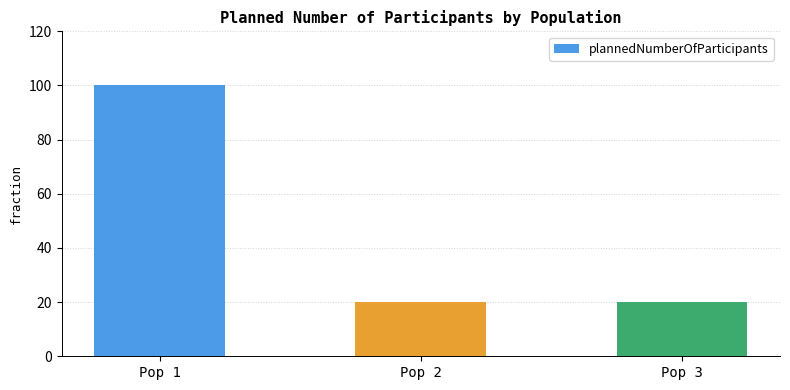

Which has a higher value, Pop 1 or Pop 2?

Pop 1